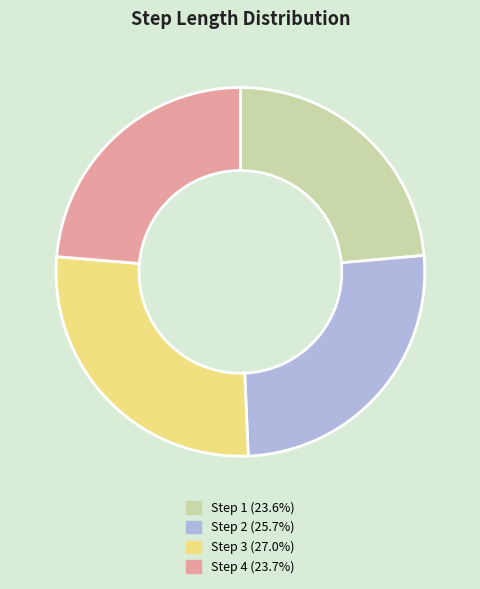

Is there a majority slice in this chart?

No